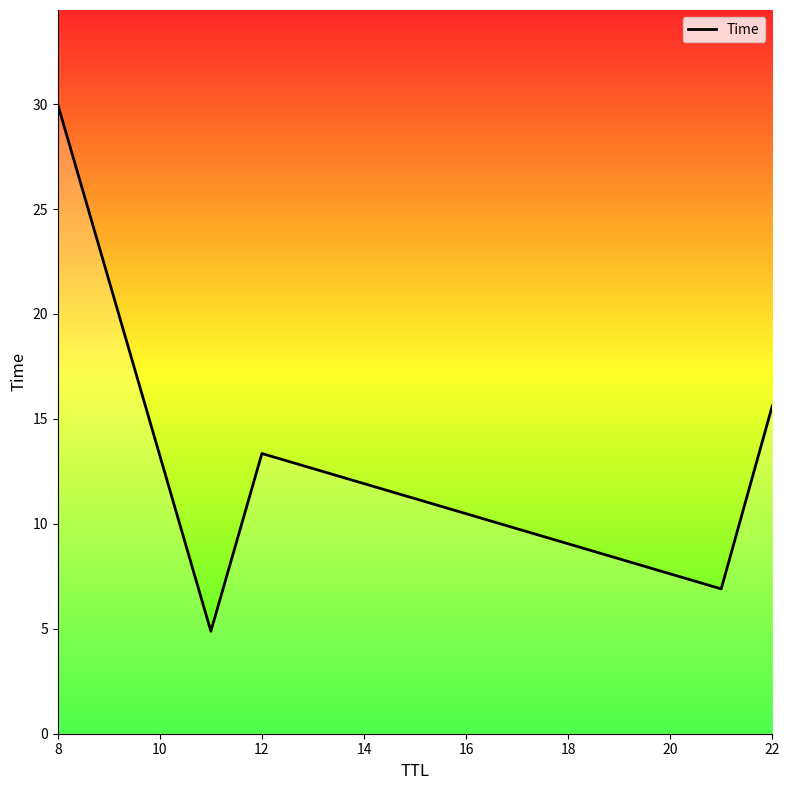

How many interior local peaks (higher than both neighbors) does the data have?

1